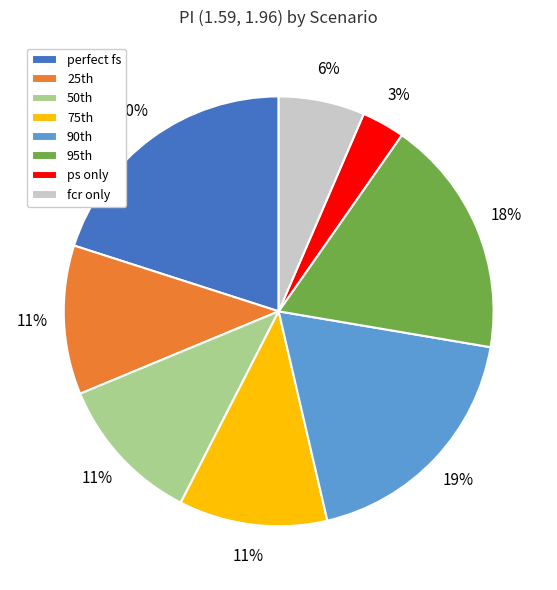

To the nearest percent, what is the difference between the largest and smallest slice percentages?

17%